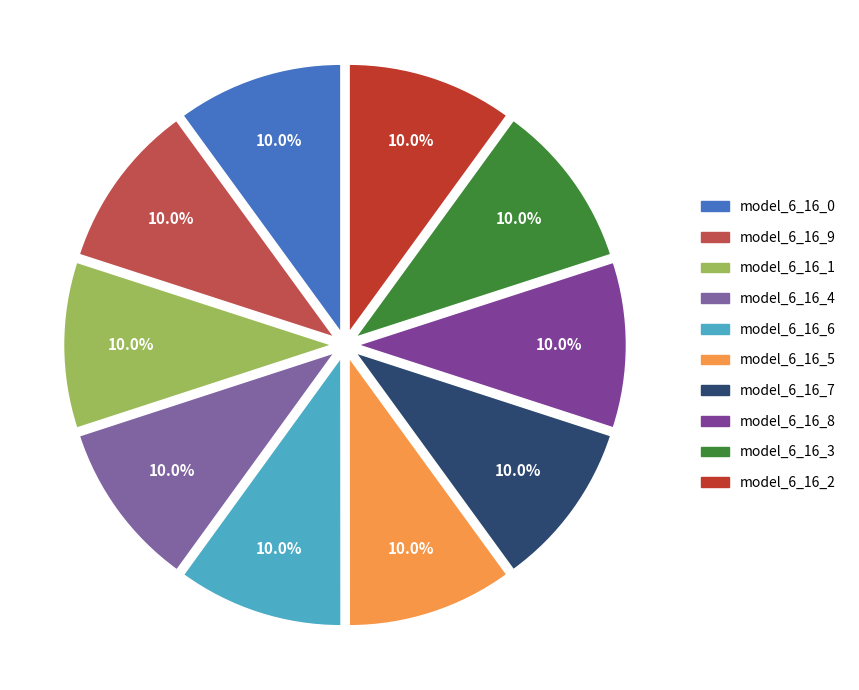

Does model_6_16_5 represent more than half of the total?

No